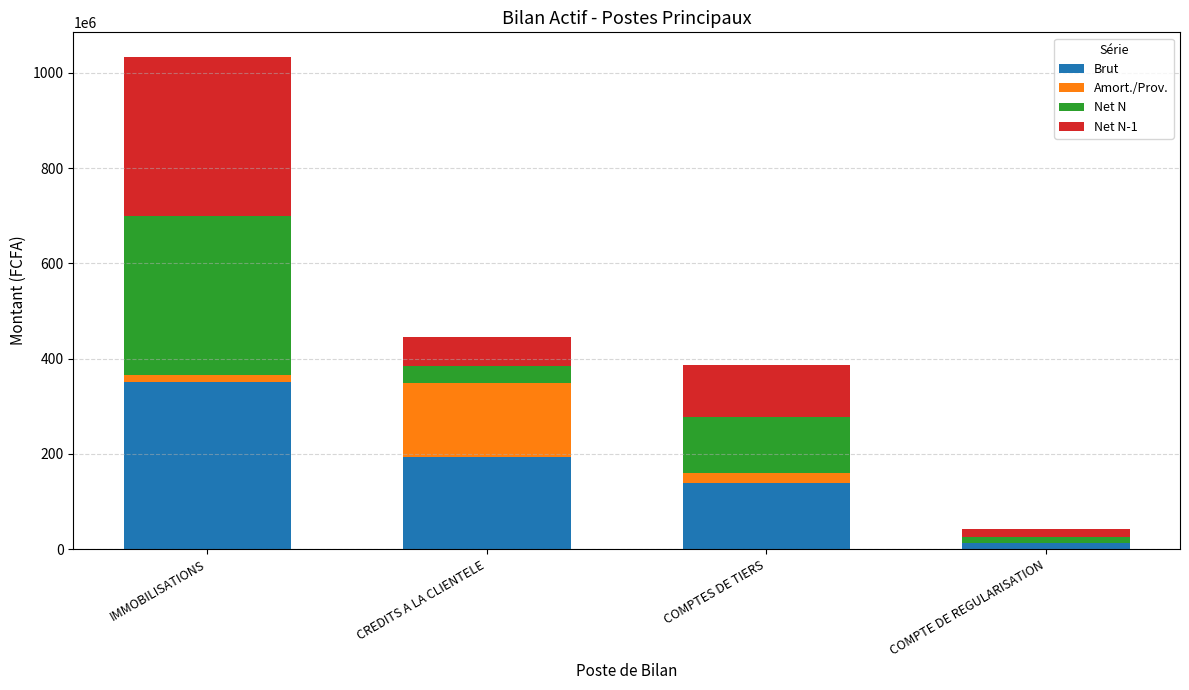

What is the maximum value for Brut?

349816743